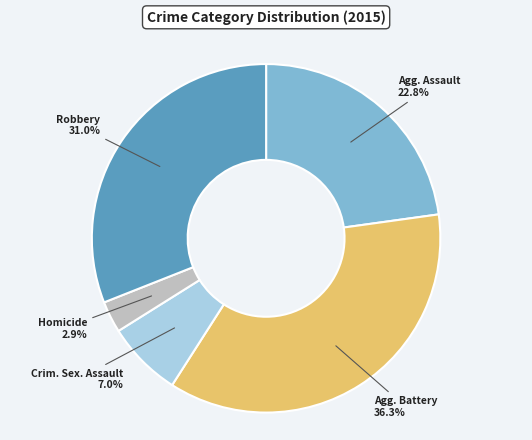

Does any single category account for the majority?

No